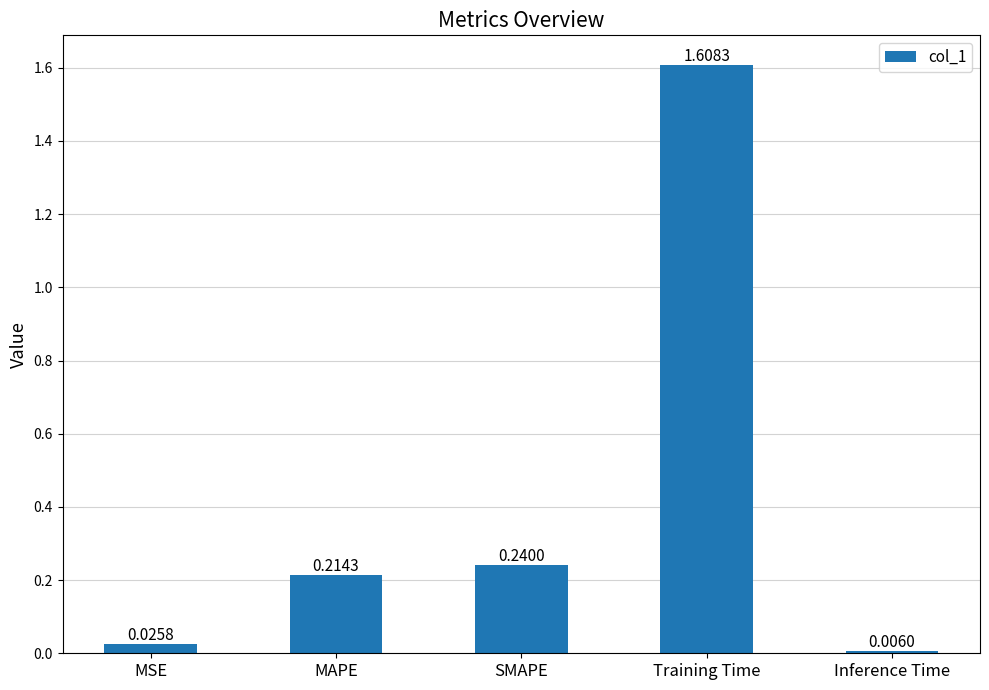

At which label is the value closest to 0?

Inference Time